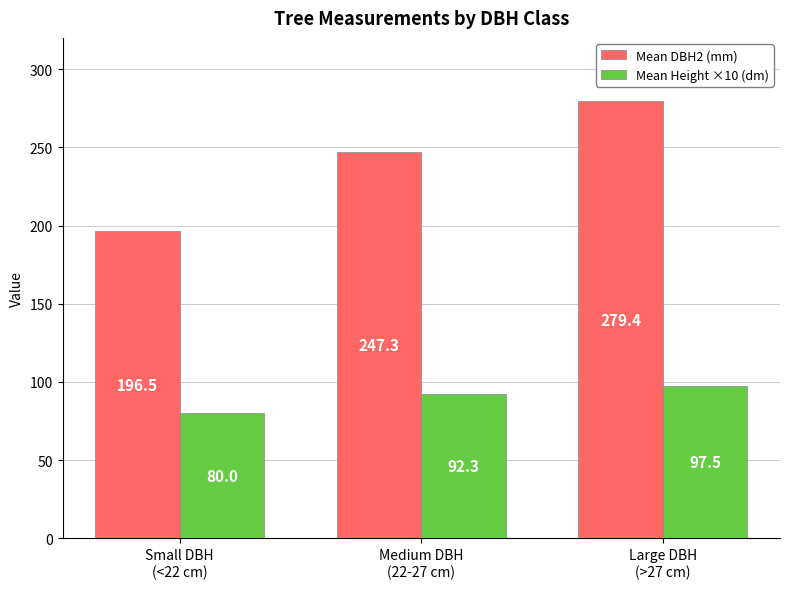

At Medium DBH
(22-27 cm), list the series in order from smallest to largest.

Mean Height ×10 (dm), Mean DBH2 (mm)